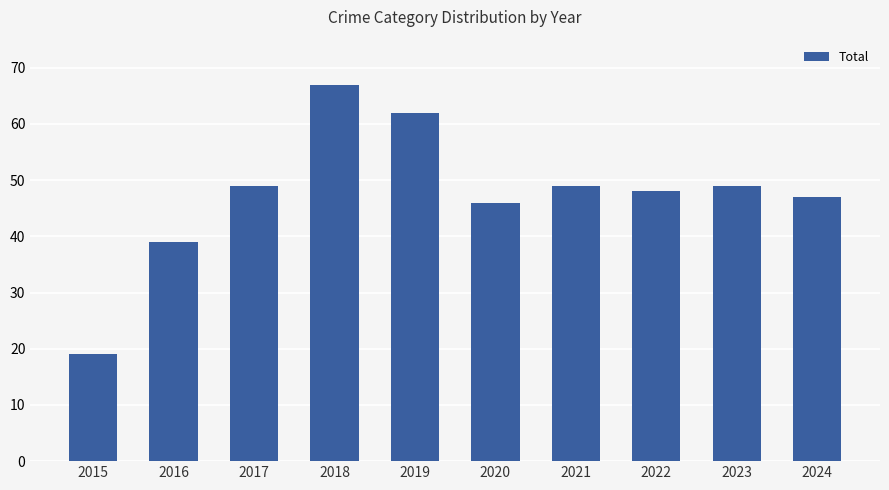

How many bars are there in total?

10